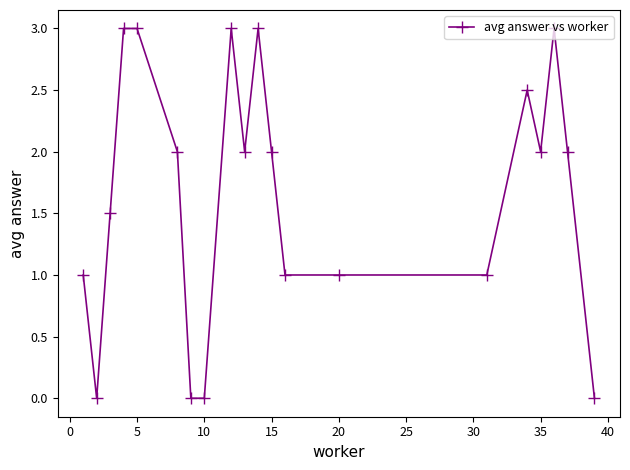

What is the difference between the maximum and minimum values?

3.0